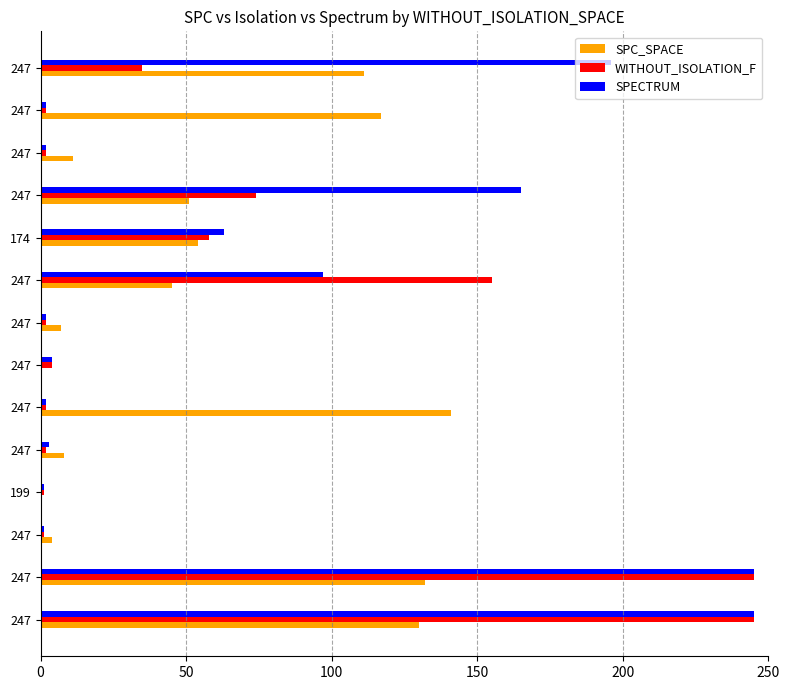

What are all the series names shown in the legend?

SPC_SPACE, WITHOUT_ISOLATION_F, SPECTRUM